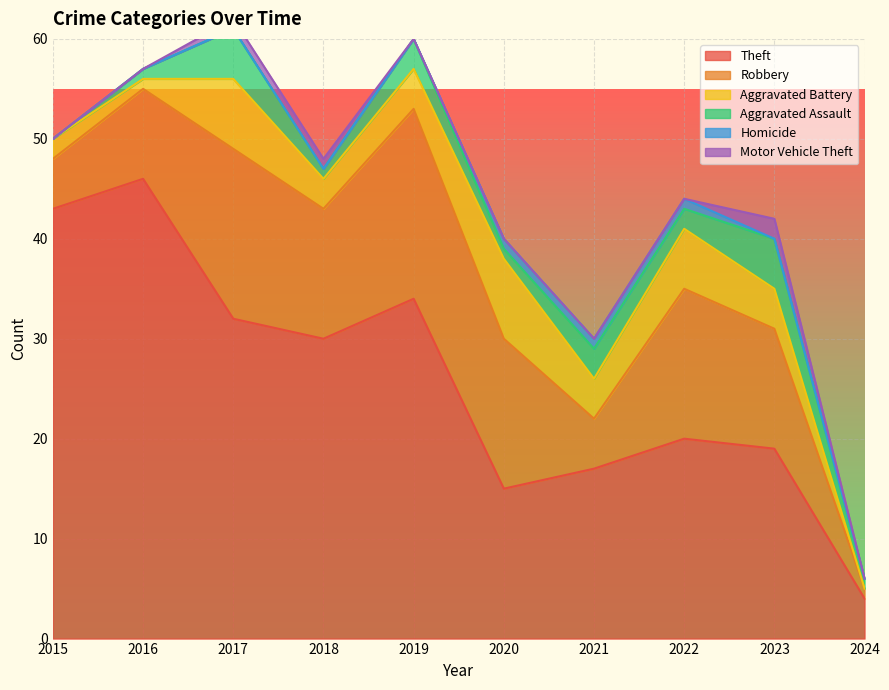

Rank the categories by Aggravated Battery value from lowest to highest.

2024, 2016, 2015, 2018, 2019, 2021, 2023, 2022, 2017, 2020